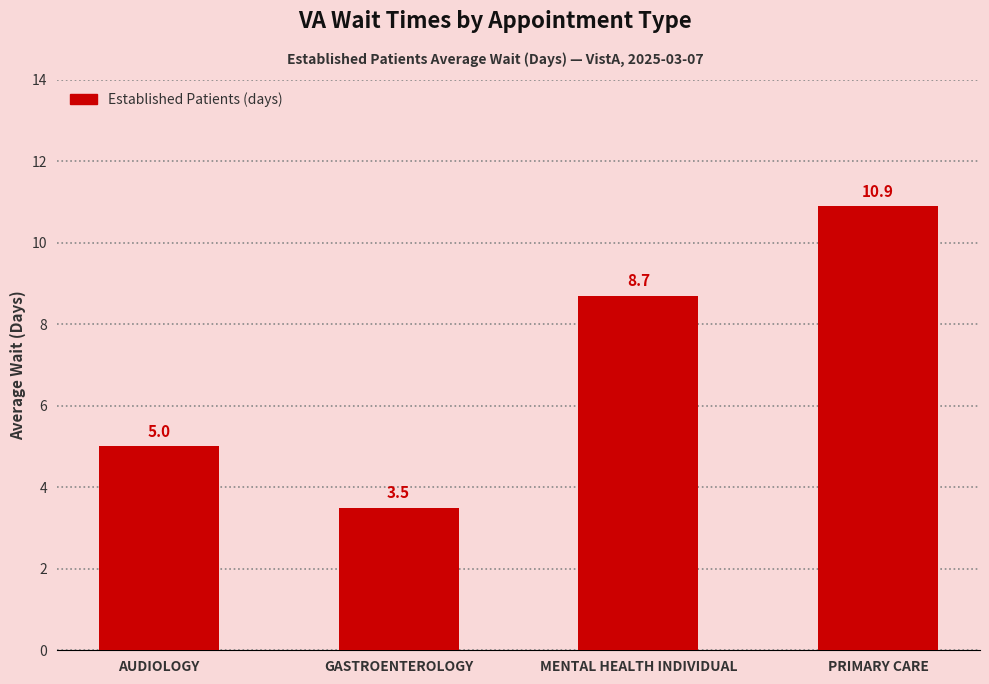

Count the number of data series in this chart.

1